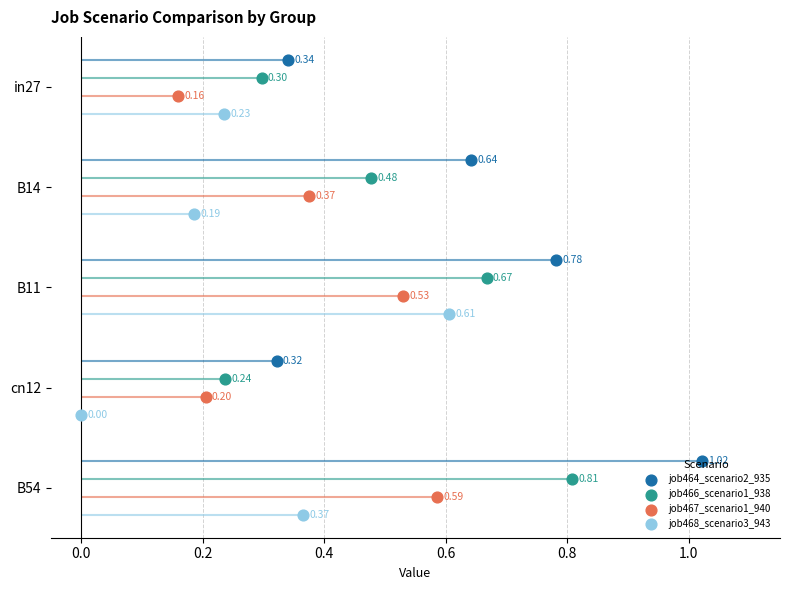

Which series reaches the minimum Y coordinate?

job464_scenario2_935